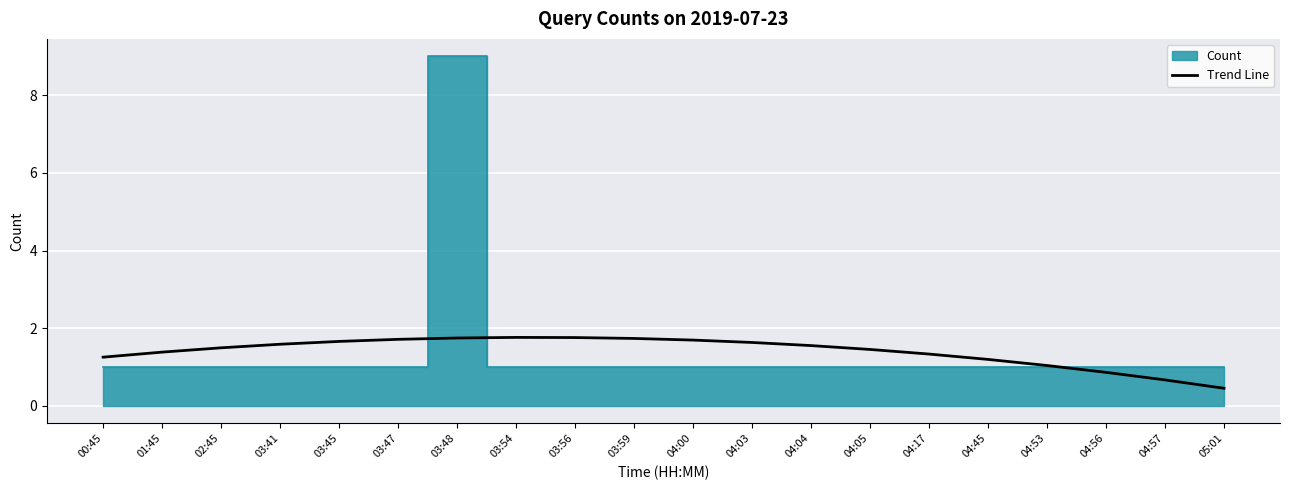

The chart shows a value of 1.5 at 02:45. True or false?

True